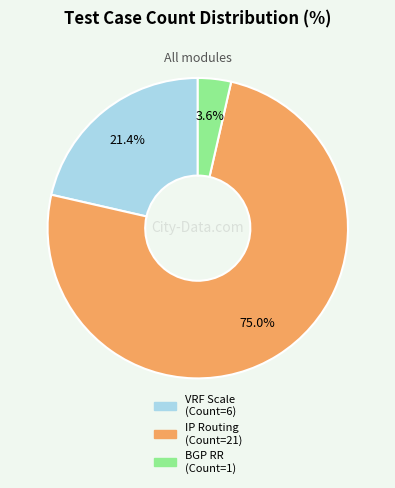

Does any single category account for the majority?

Yes